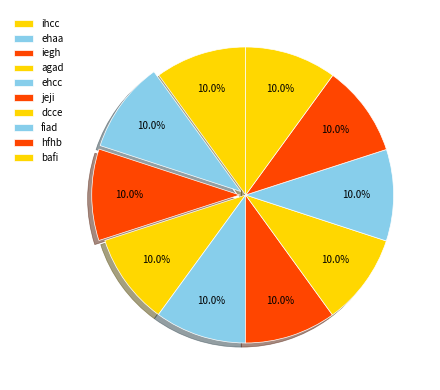

Is it true that bafi is 1% of the pie?

False